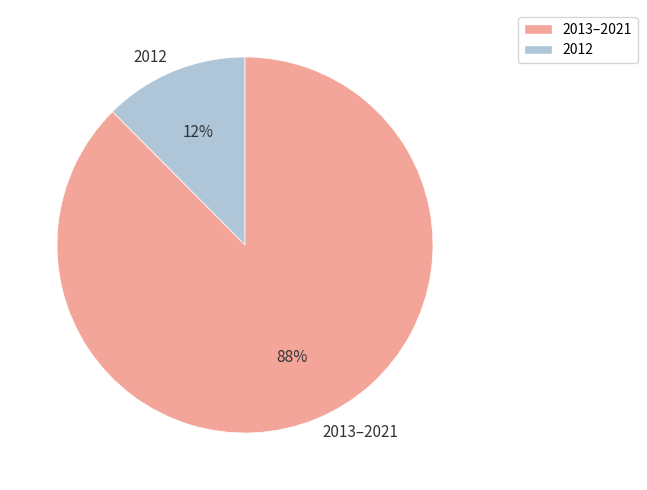

Between 2013–2021 and 2012, which is larger?

2013–2021